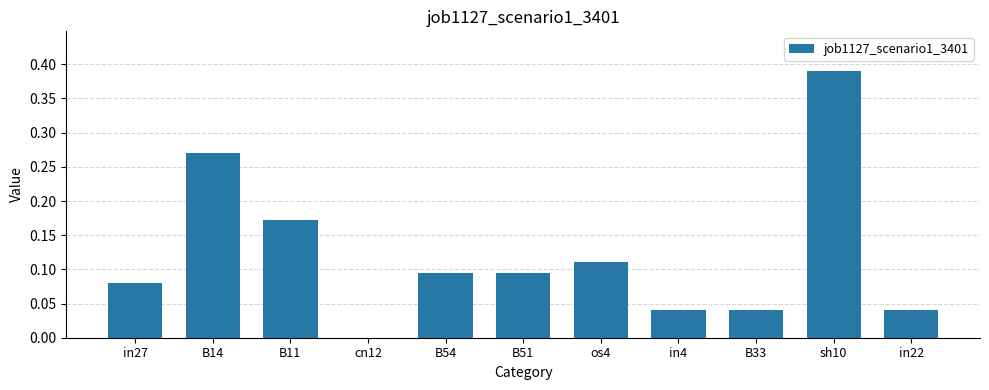

What is the sum of the values at B51 and sh10?

0.5